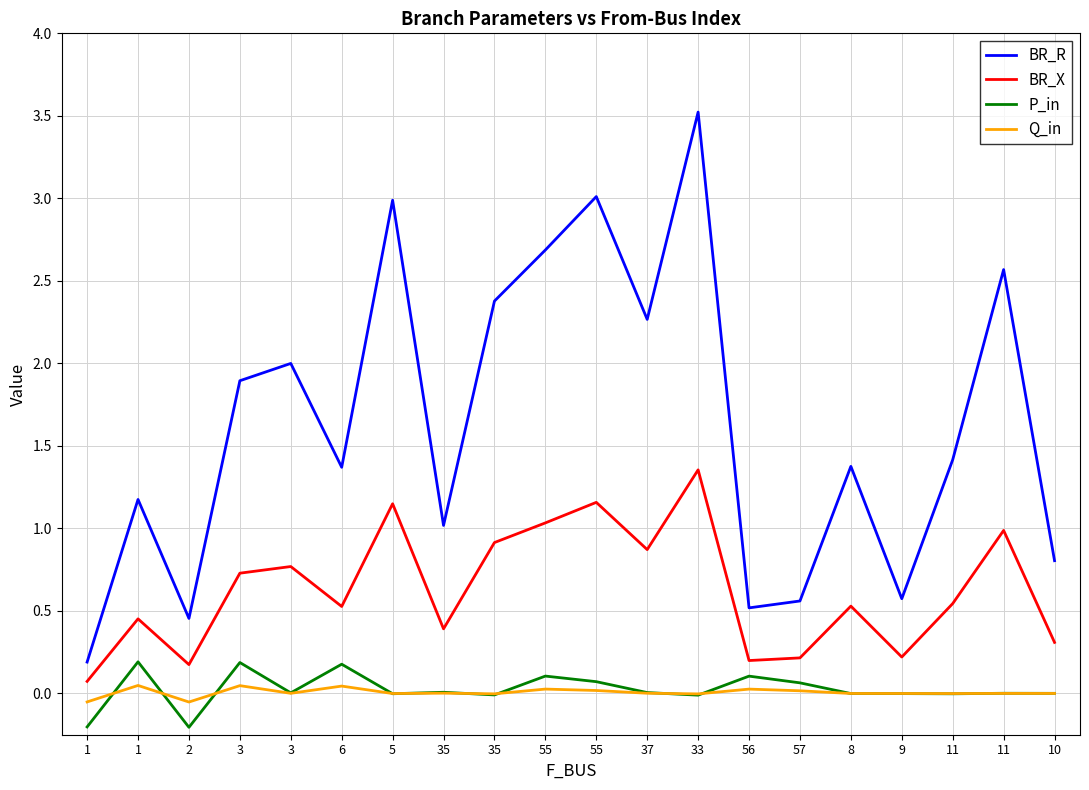

What are all the series names shown in the legend?

BR_R, BR_X, P_in, Q_in